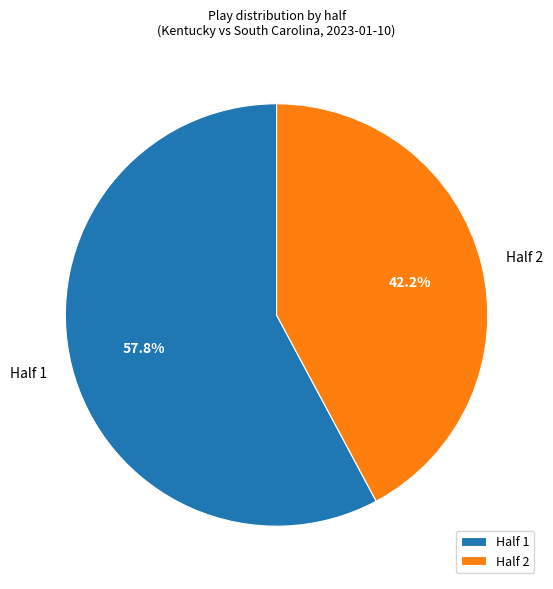

What percentage is the Half 1 slice, to the nearest percent?

58%